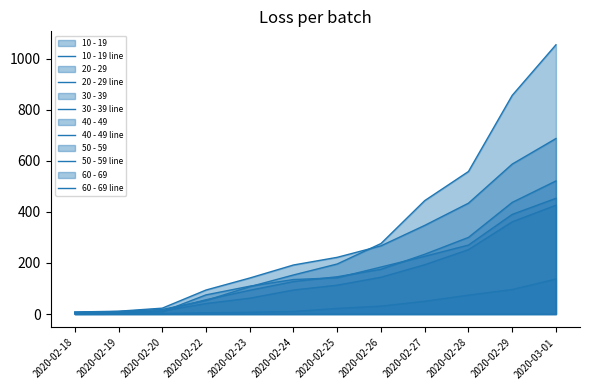

How many values in the 30 - 39 line series are below 113?

6